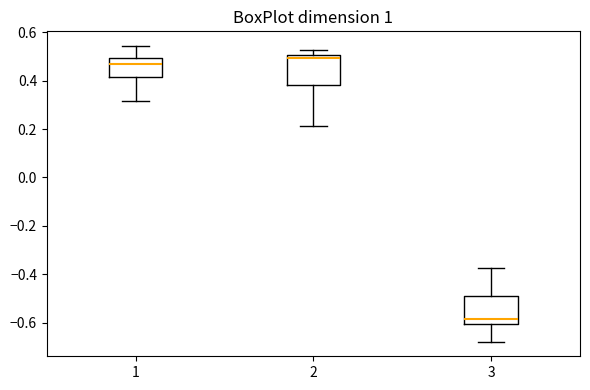

Reading left to right, read every box against the y-axis: the position of its median line, the range the box covers, and the ends of its whiskers. The values are not printed on the chart, so give them approximately, as read against the axis.

1: median 0.46, box 0.42 to 0.50, whiskers 0.32 to 0.54
2: median 0.50 (just below the box's upper edge), box 0.38 to 0.50, whiskers 0.22 to 0.52
3: median -0.58, box -0.60 to -0.50, whiskers -0.68 to -0.38